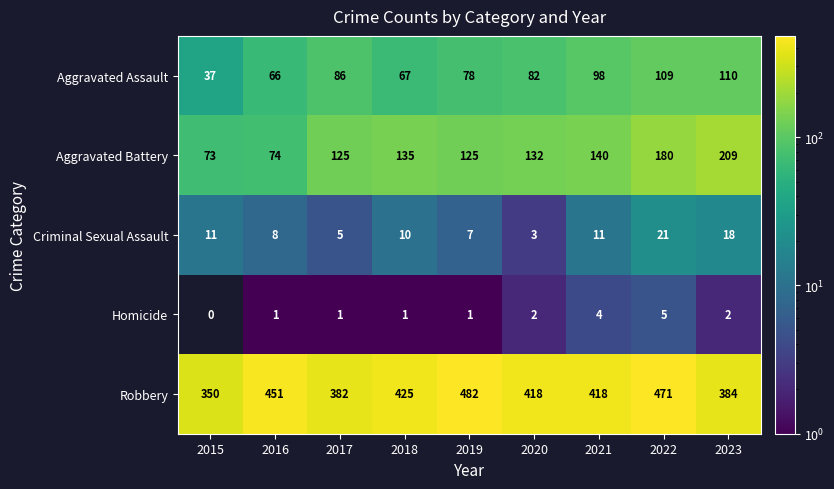

At 2023, list the series in order from smallest to largest.

Homicide, Criminal Sexual Assault, Aggravated Assault, Aggravated Battery, Robbery